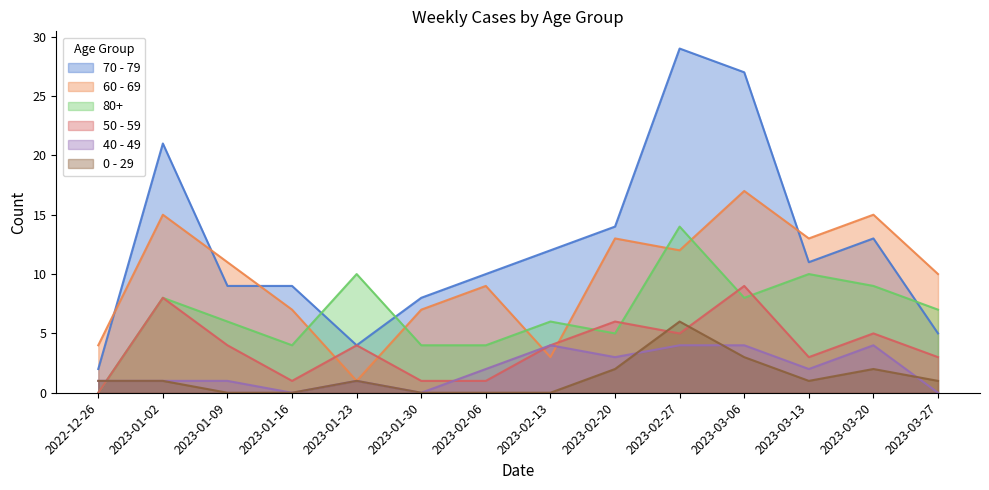

What is the label of the 5th point from the left?

2023-01-23